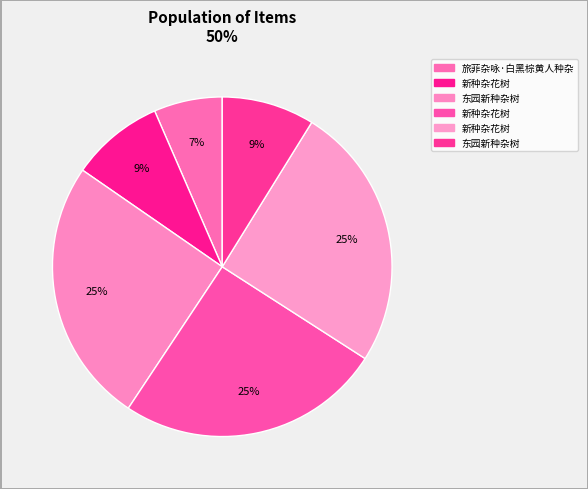

Count the number of slices in the pie.

6